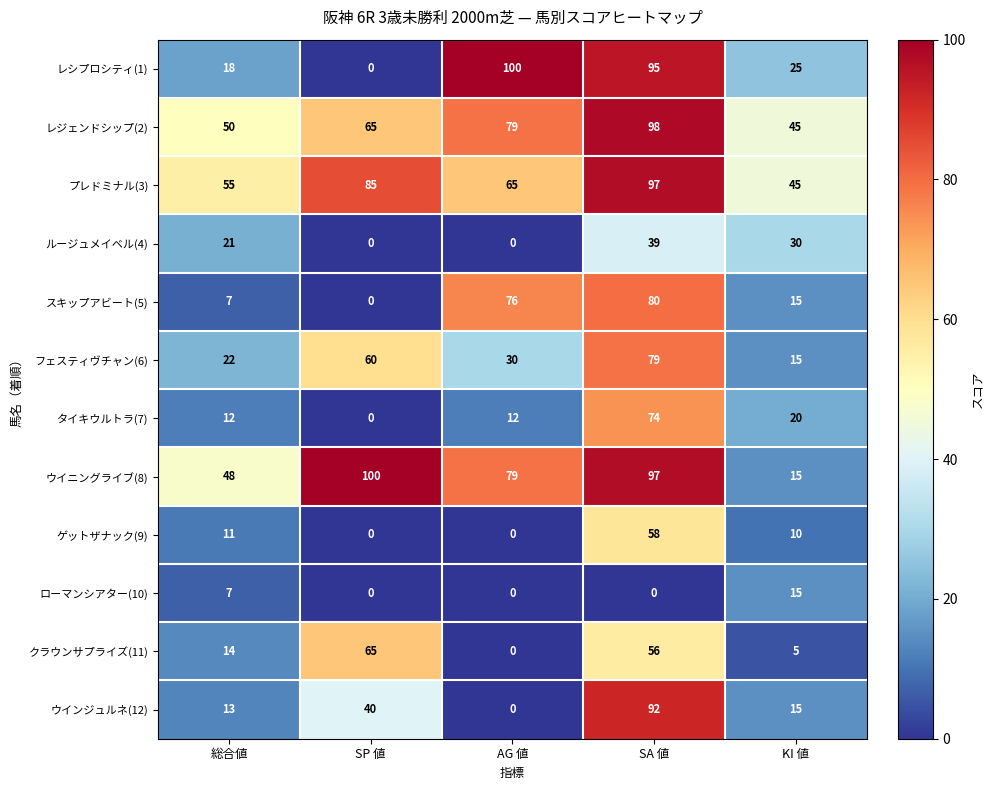

At which category is the sum across all series the highest?

SA 値